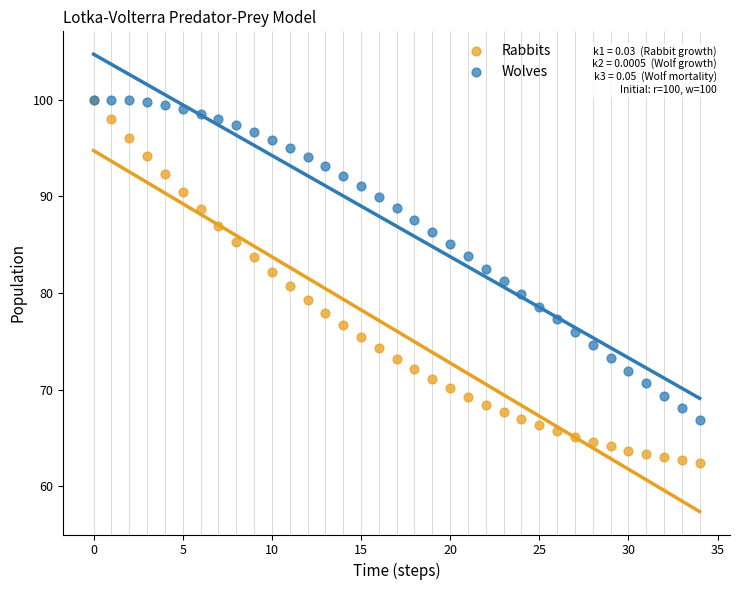

Which series contains the lowest Y value?

Rabbits